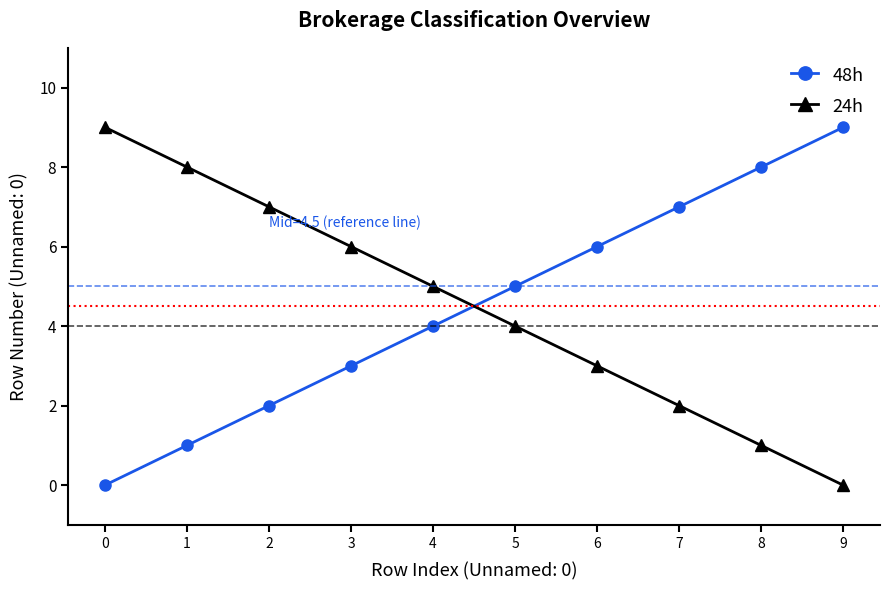

What is the spread (max minus min) of values at 4?

1